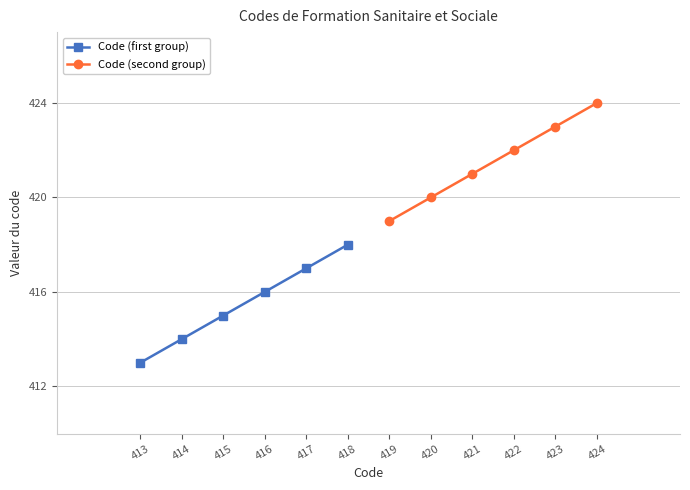

True or false: Code (first group) has more than 0 points higher than both neighbors.

False